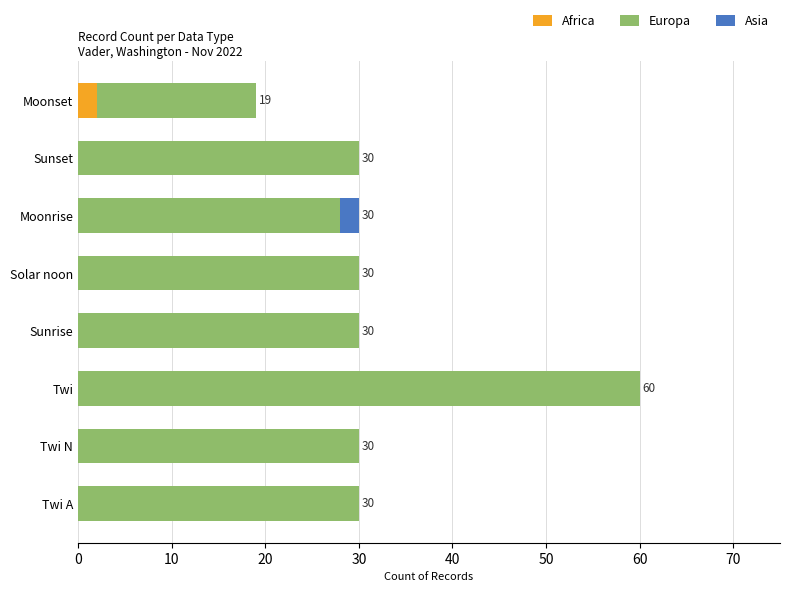

At which category is the sum across all series the highest?

Twi